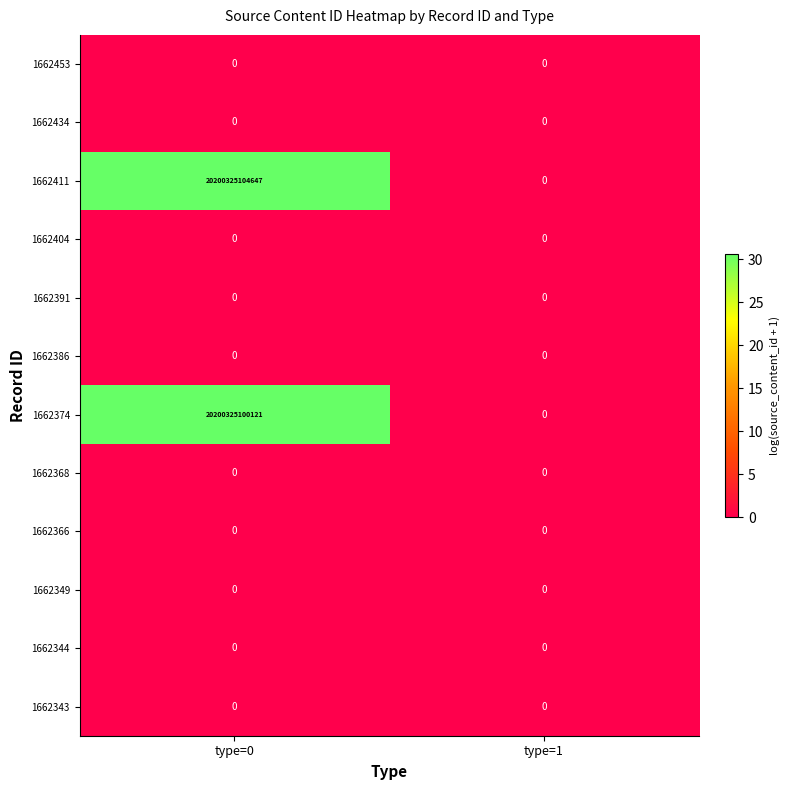

Which series has the largest total across all categories?

1662411